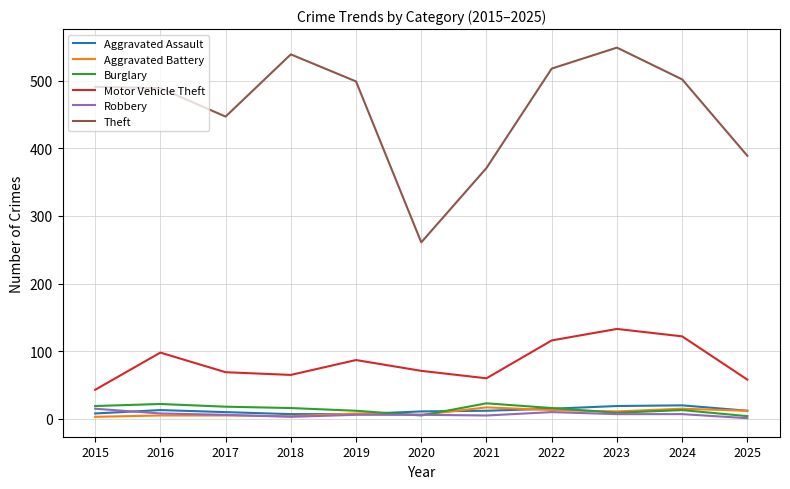

What is the difference between the second highest and minimum values in the Motor Vehicle Theft series?

79